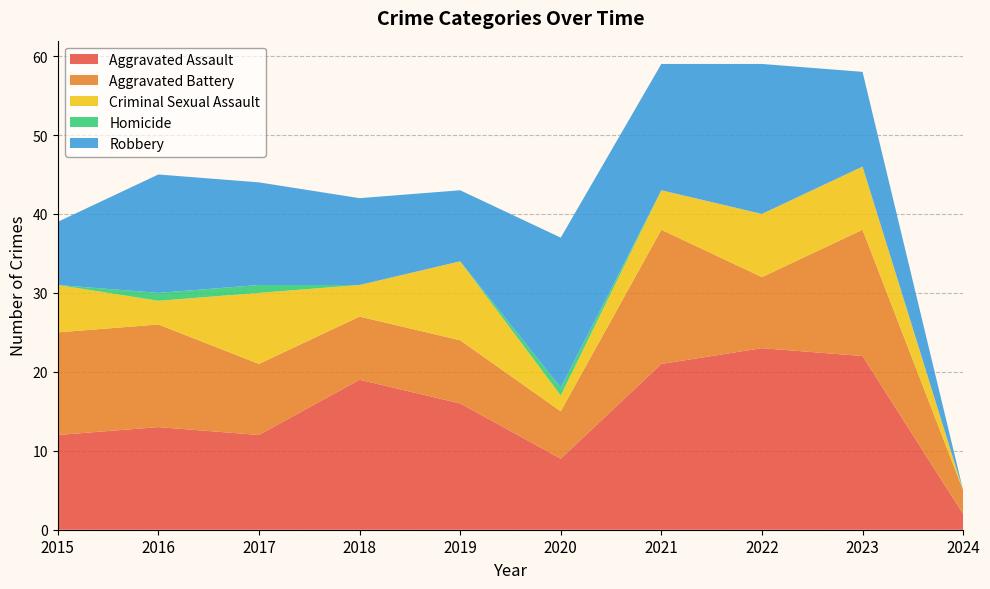

Reading left to right, transcribe all the data shown in this chart.

Aggravated Assault: 2015=12	2016=13	2017=12	2018=19	2019=16	2020=9	2021=21	2022=23	2023=22	2024=2
Aggravated Battery: 2015=13	2016=13	2017=9	2018=8	2019=8	2020=6	2021=17	2022=9	2023=16	2024=3
Criminal Sexual Assault: 2015=6	2016=3	2017=9	2018=4	2019=10	2020=2	2021=5	2022=8	2023=8	2024=0
Homicide: 2015=0	2016=1	2017=1	2018=0	2019=0	2020=1	2021=0	2022=0	2023=0	2024=0
Robbery: 2015=8	2016=15	2017=13	2018=11	2019=9	2020=19	2021=16	2022=19	2023=12	2024=0